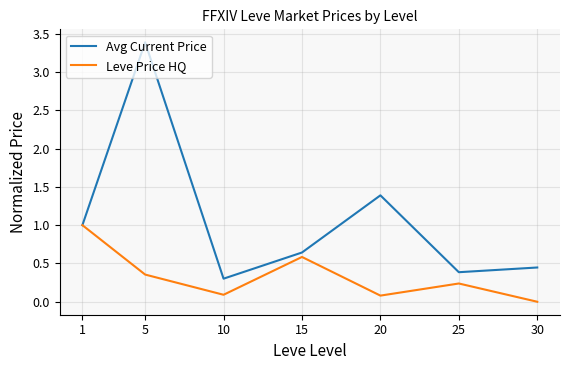

What is the greatest value displayed?

3.4